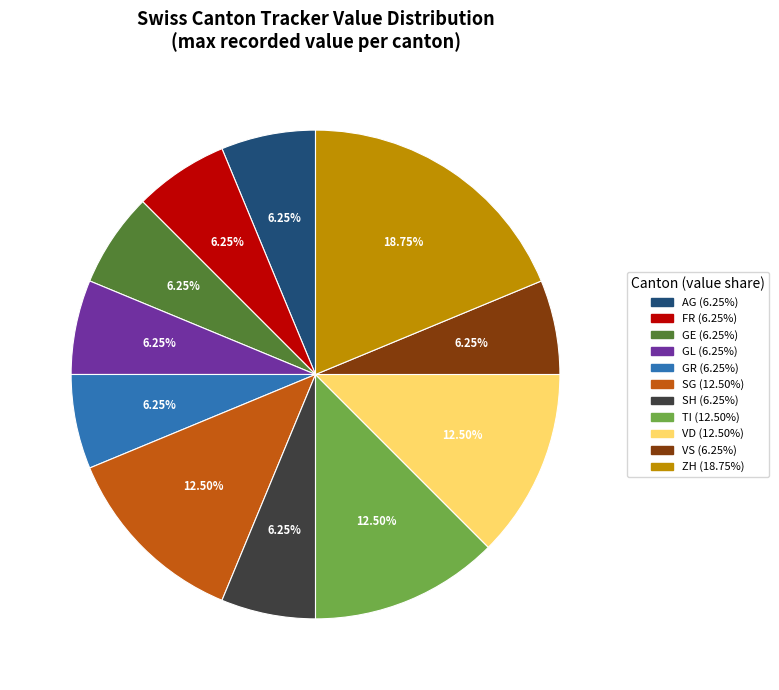

Does any single category account for the majority?

No